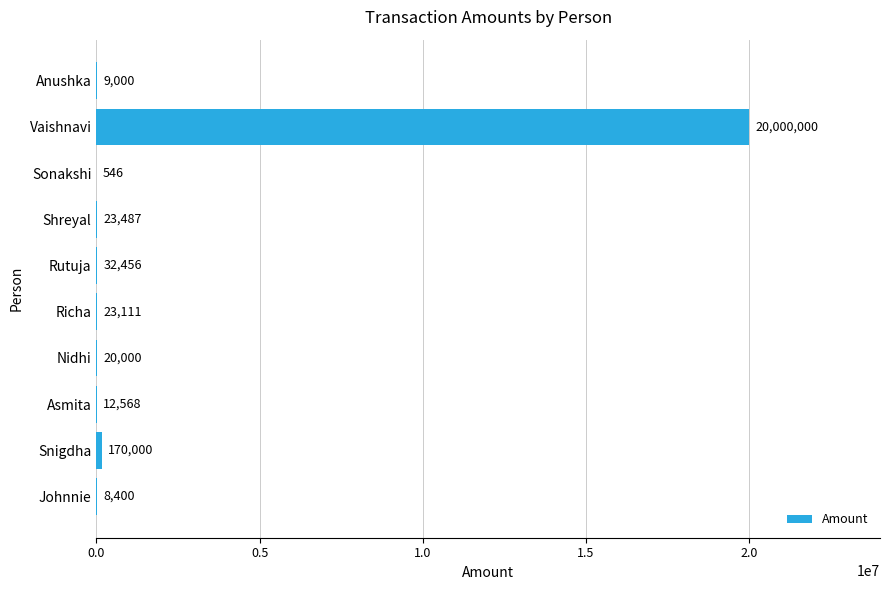

Is it true that the value at Anushka is 9000.3?

True